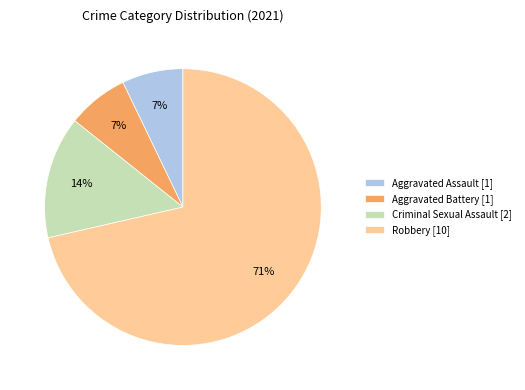

What percentage is the Aggravated Battery [1] slice, to the nearest percent?

7%